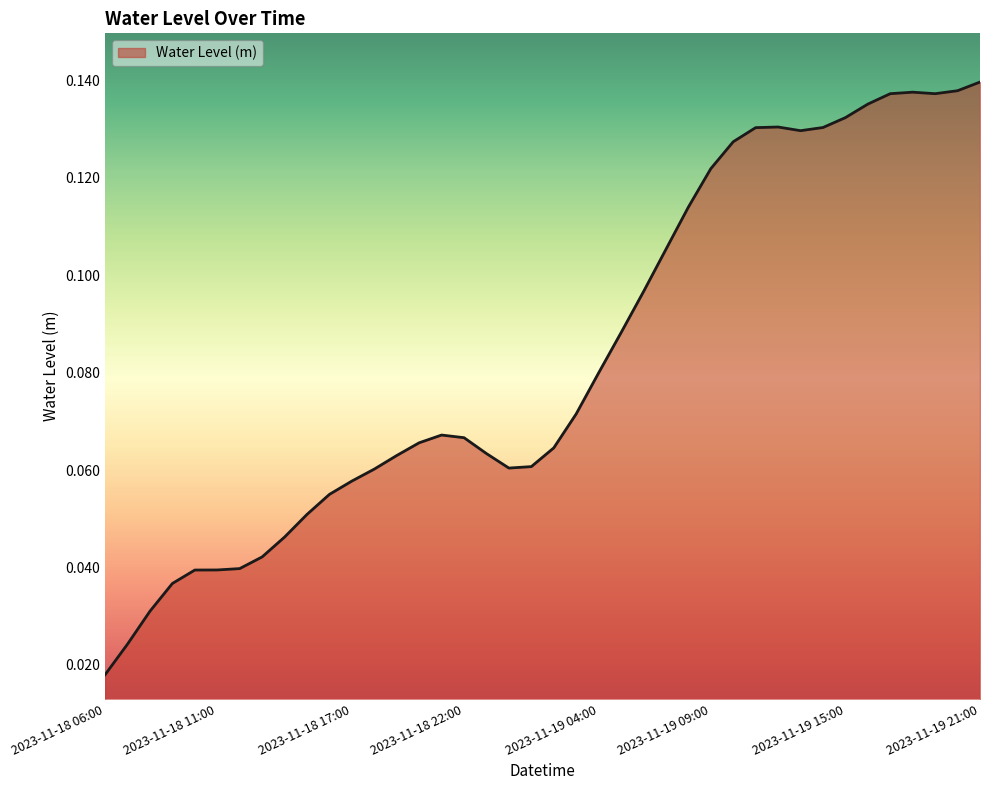

How many lines are shown in the chart?

1